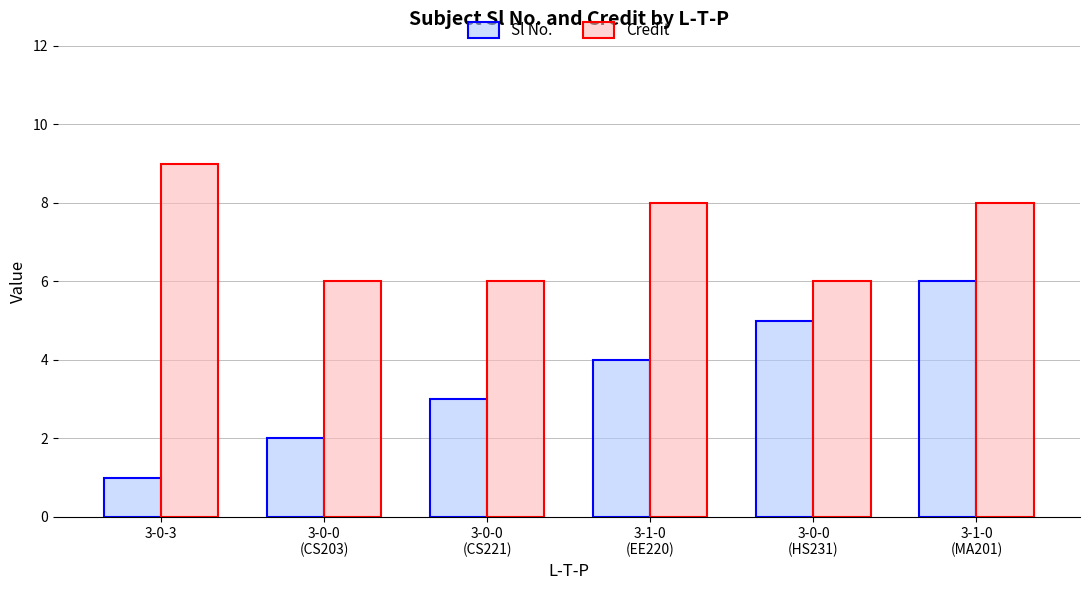

Rank the series by their average value, from lowest to highest.

Sl No., Credit